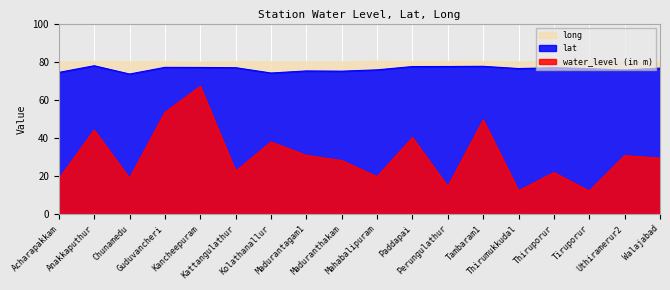

How many data points in long are less than 80?

9